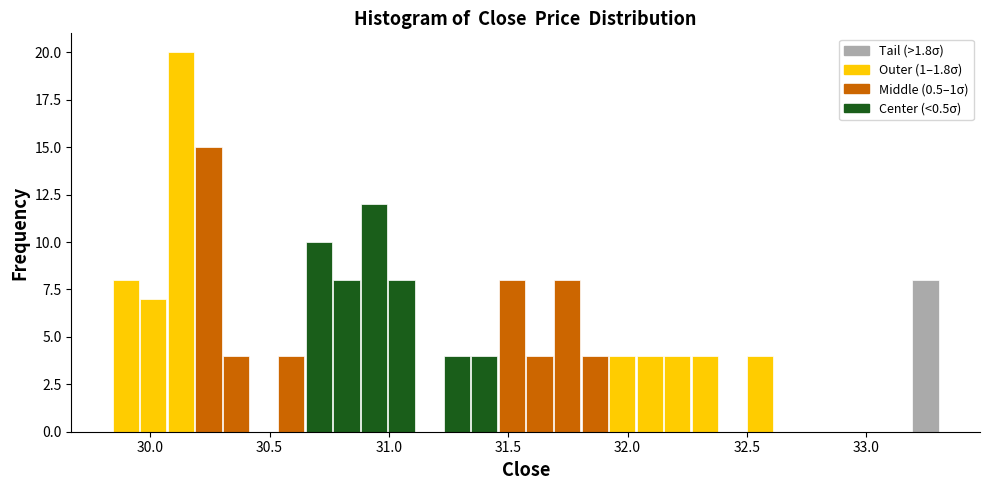

Read against the x-axis, roughly where is the centre of the tallest bar?

30.15